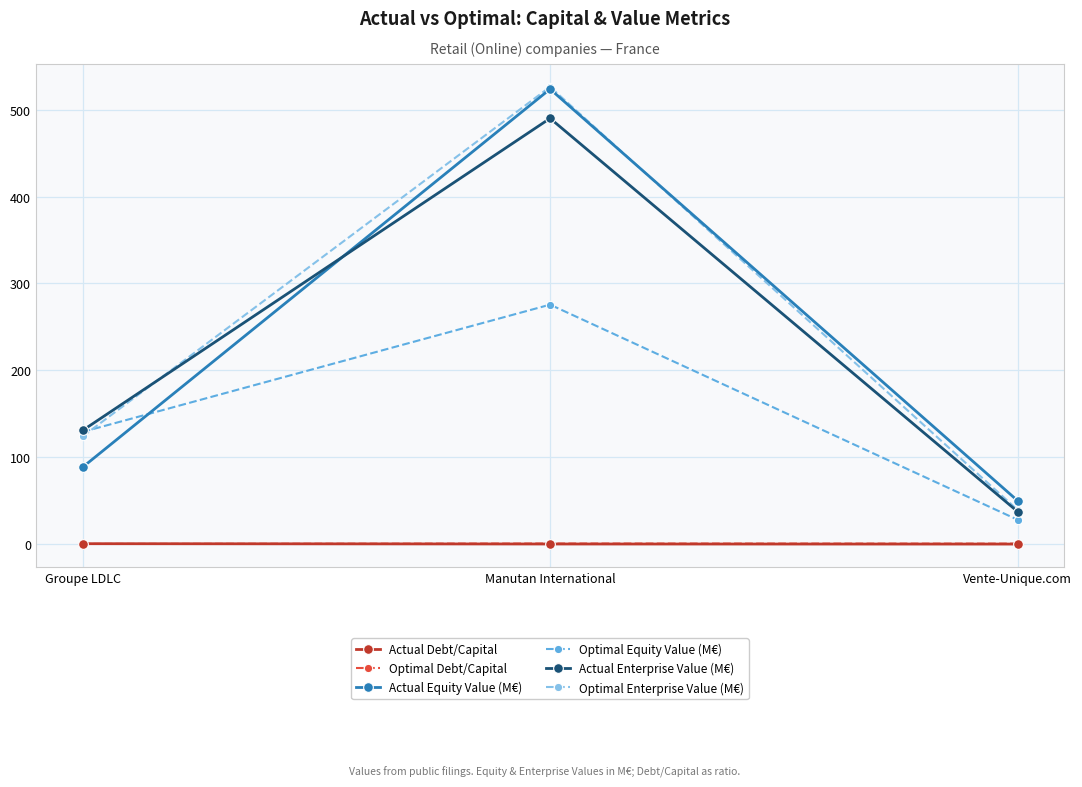

How many data points in Actual Equity Value (M€) are less than 88?

1